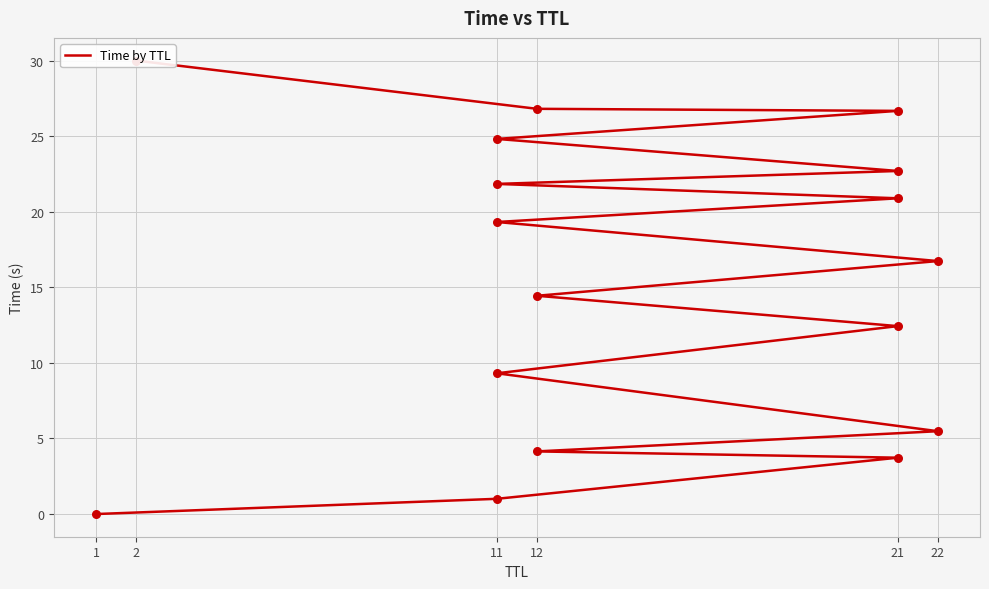

What is the change in value from 11 to 21?

+19.9